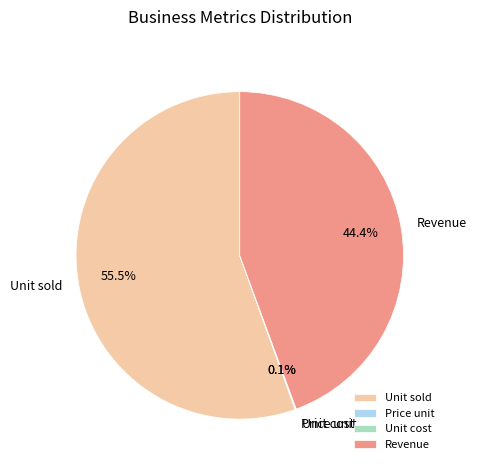

Does any single category account for the majority?

Yes